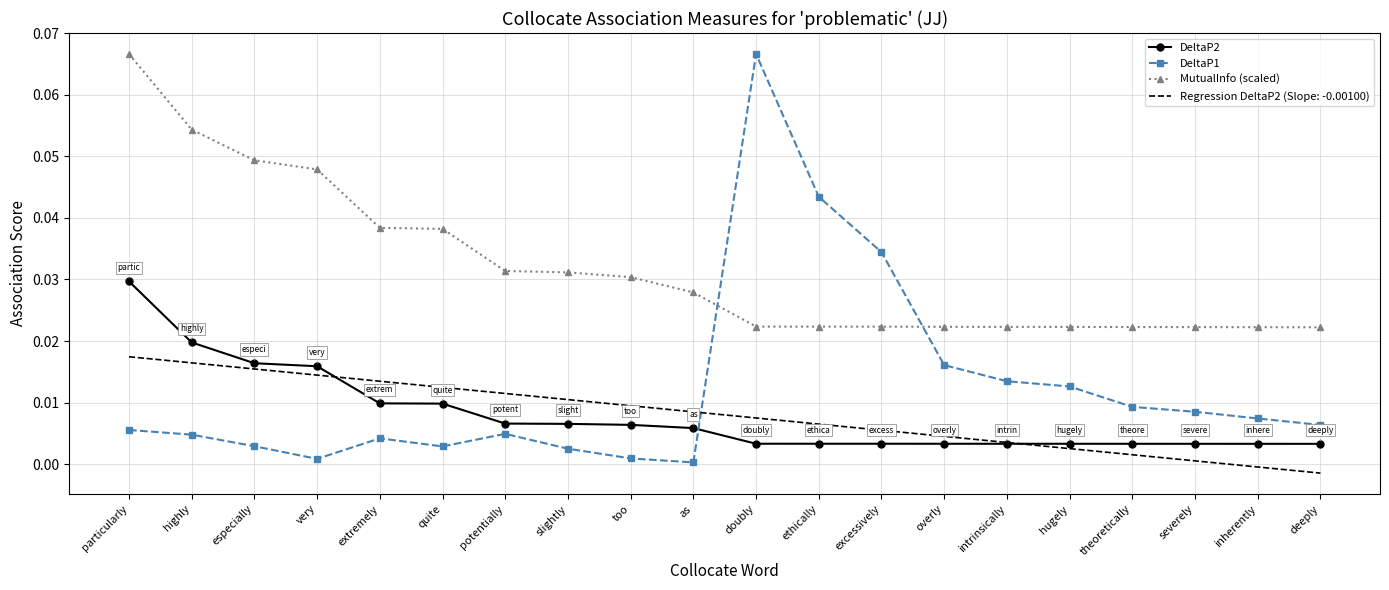

At which category is the sum across all series the highest?

particularly